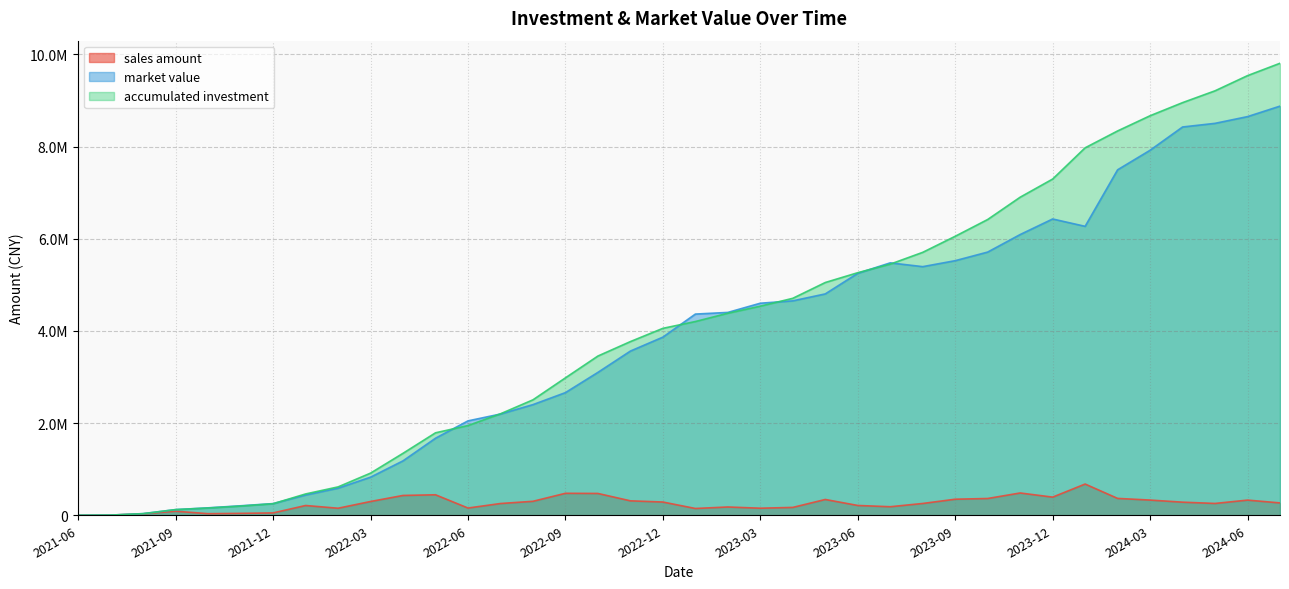

True or false: sales amount and accumulated investment intersect in this chart.

False